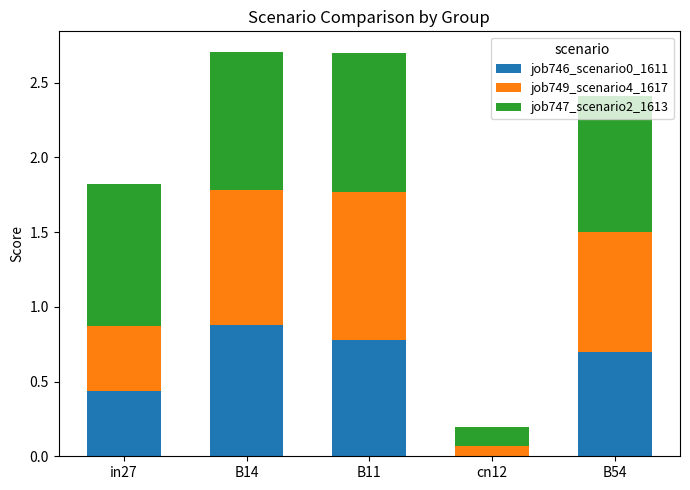

What is the total value across all series at B14?

2.7